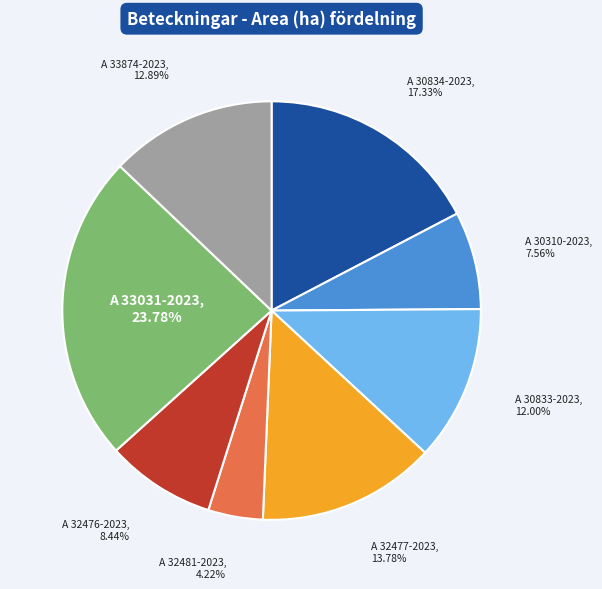

Between A 30310-2023 and A 32476-2023, which is larger?

A 32476-2023